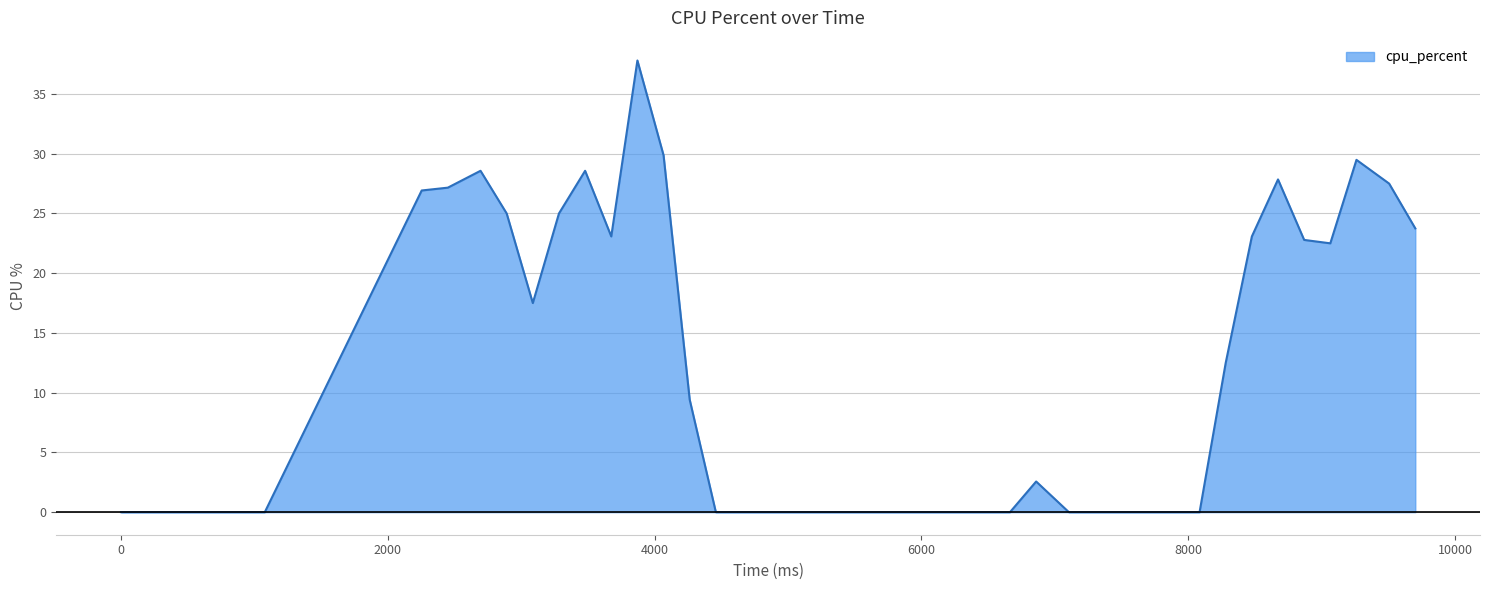

What is the greatest value displayed?

37.8